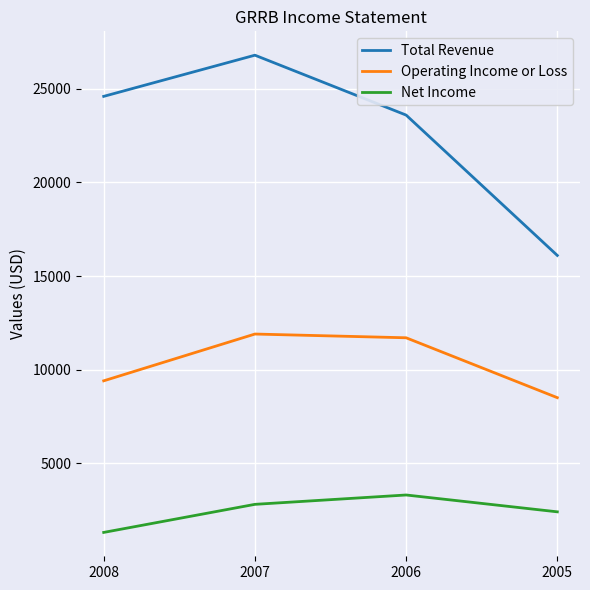

Where is the first local maximum for Total Revenue?

2007